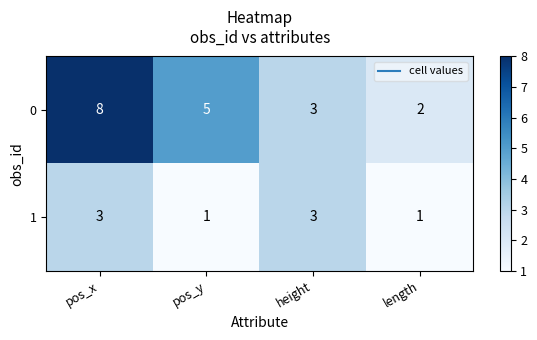

What is the spread (max minus min) of values at pos_y?

4